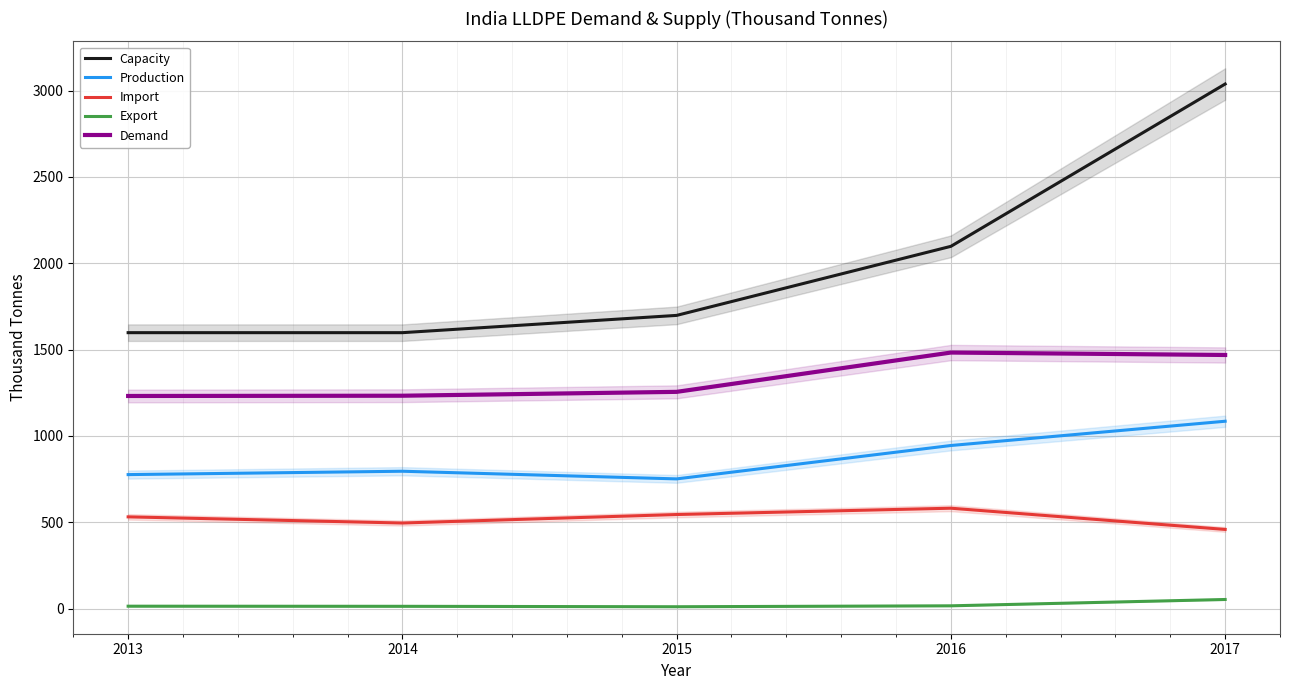

What is the minimum value shown in the chart?

10.8